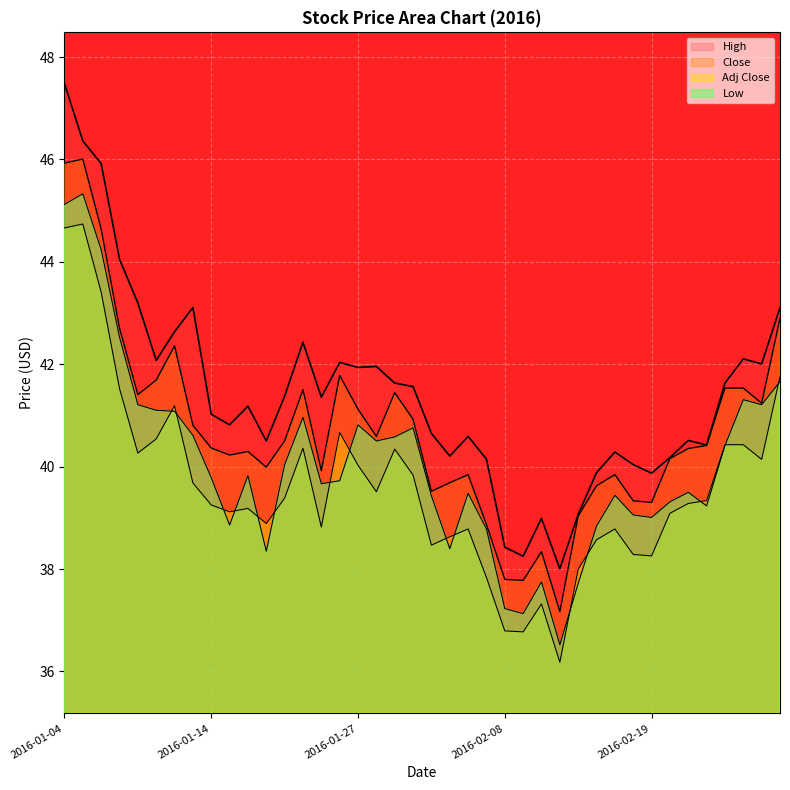

Which category has the highest value in the High series?

2016-01-04